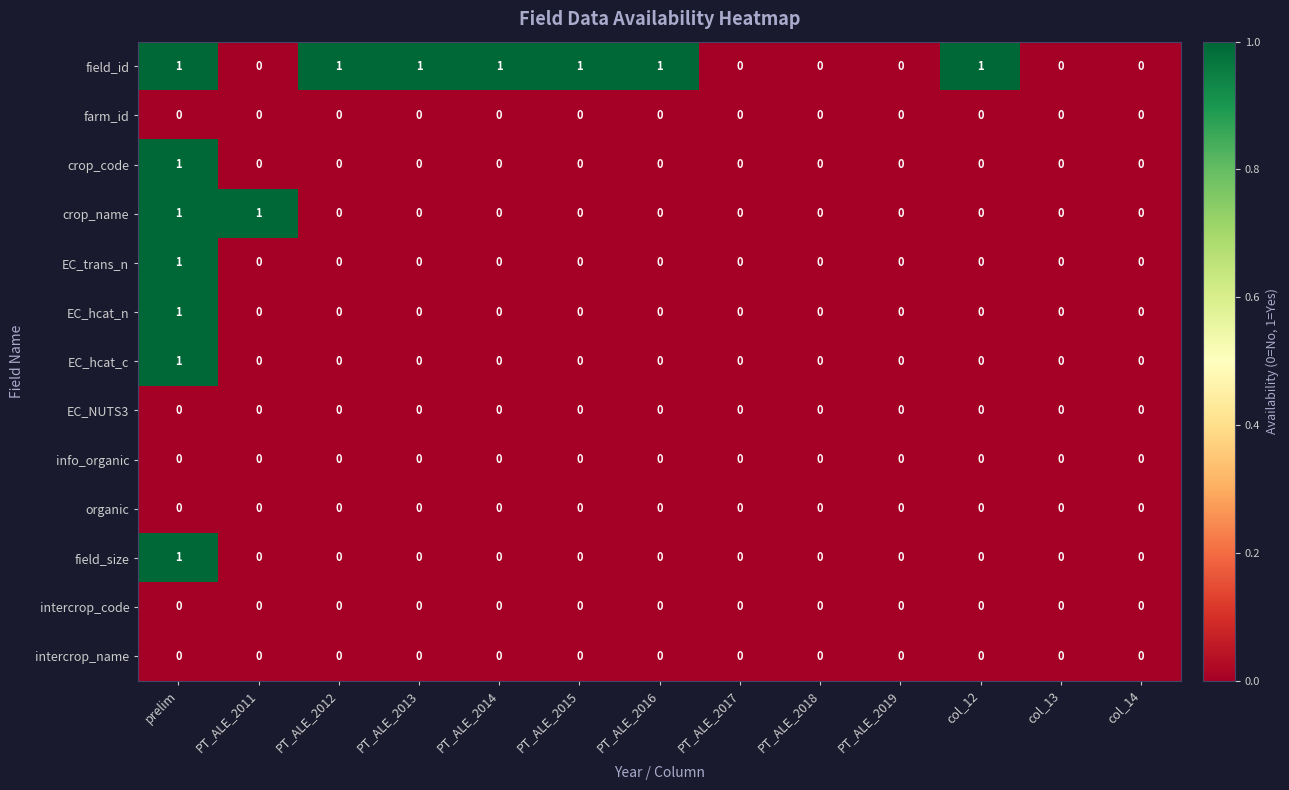

Is it true that field_id equals 0 at col_12?

False